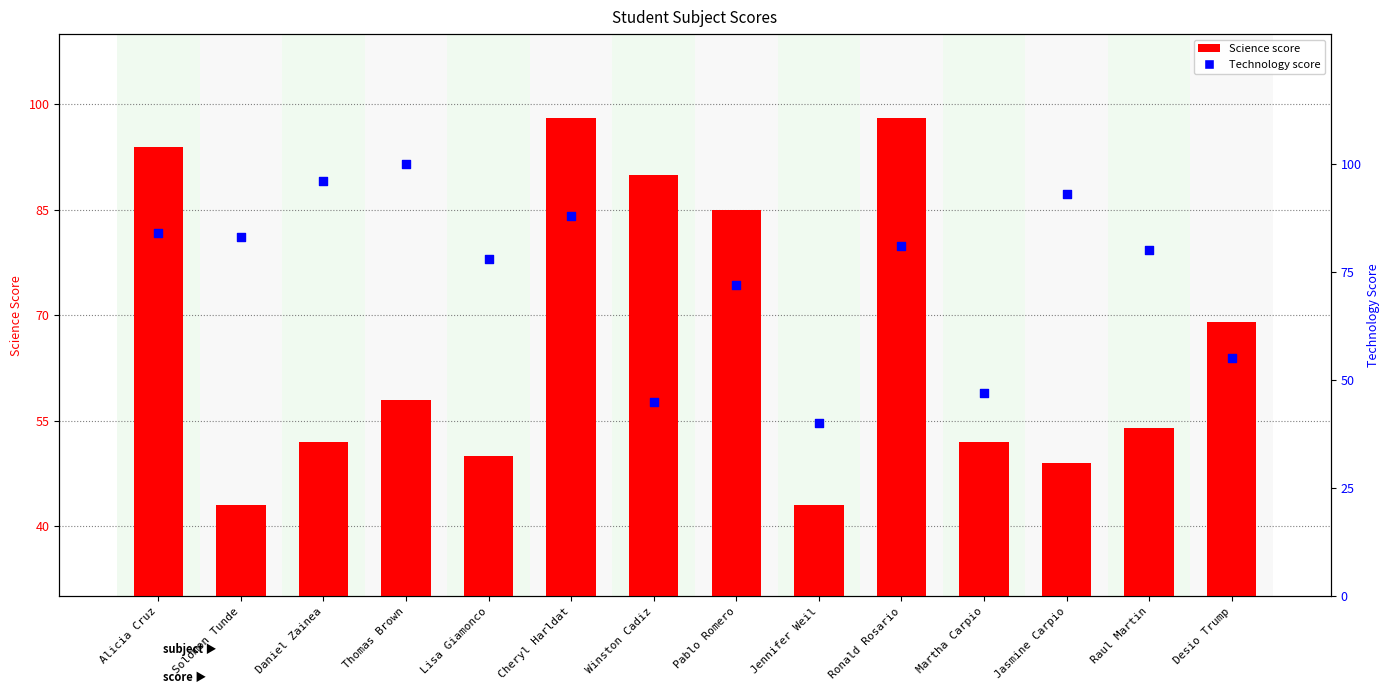

Which series has the largest total across all categories?

Technology score